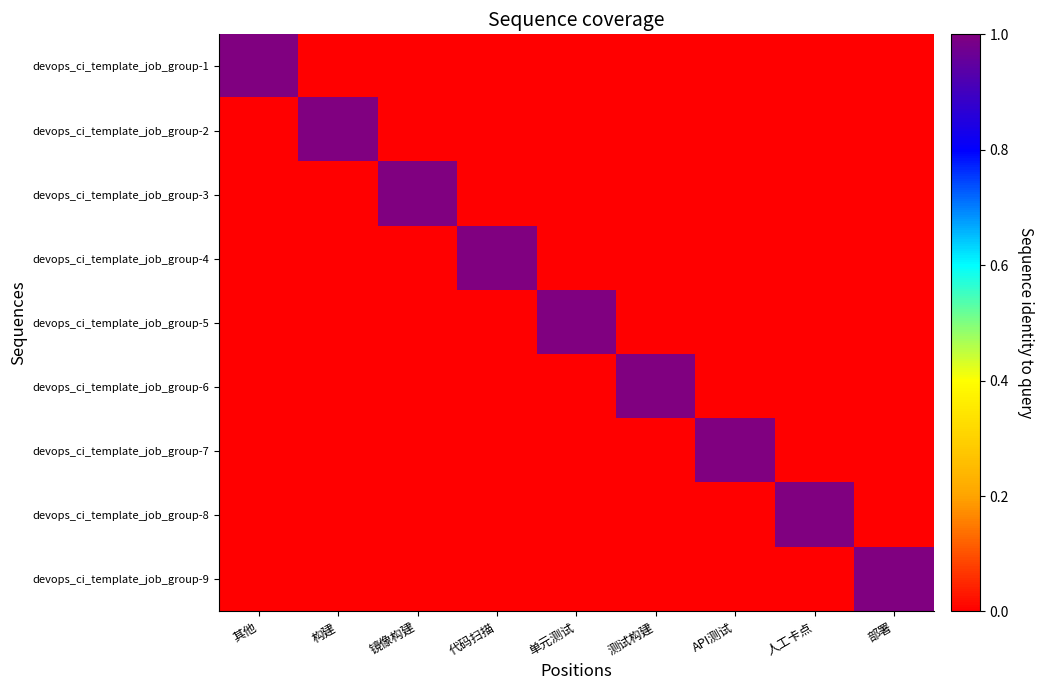

What is the difference between the highest and lowest values at 代码扫描?

1